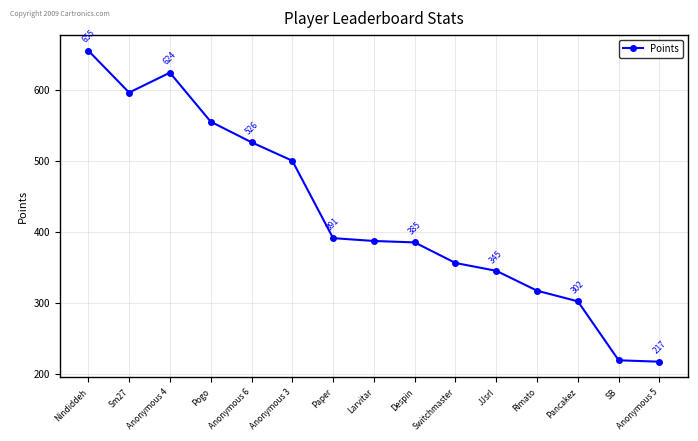

What is the difference between the second highest and minimum values?

407